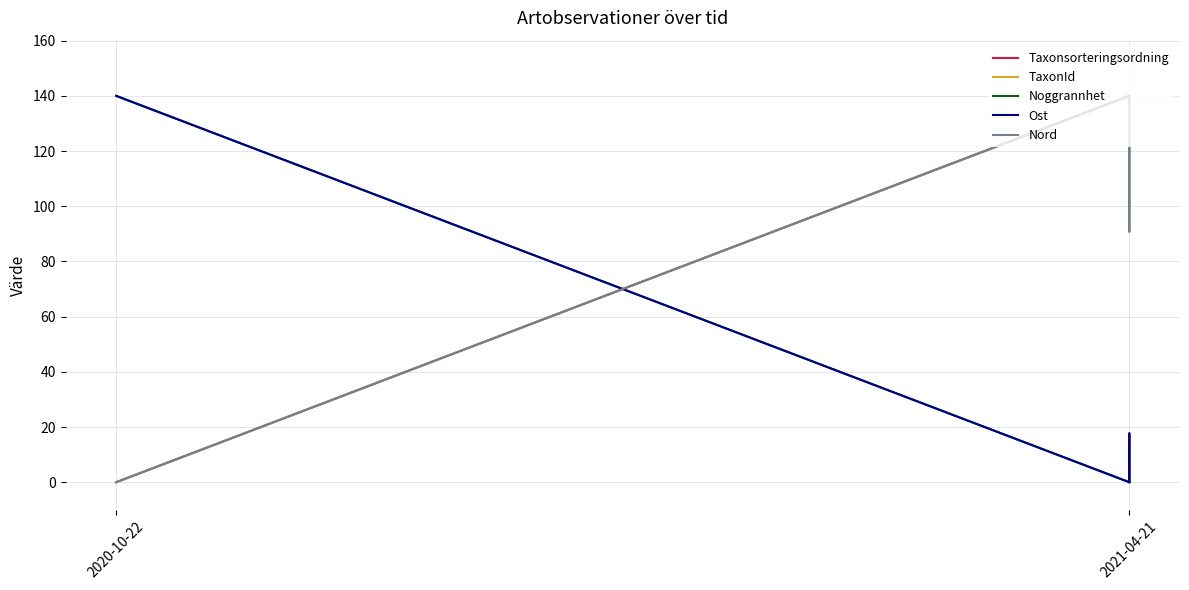

Is it true that Taxonsorteringsordning equals 58.4 at 2021-04-21?

False